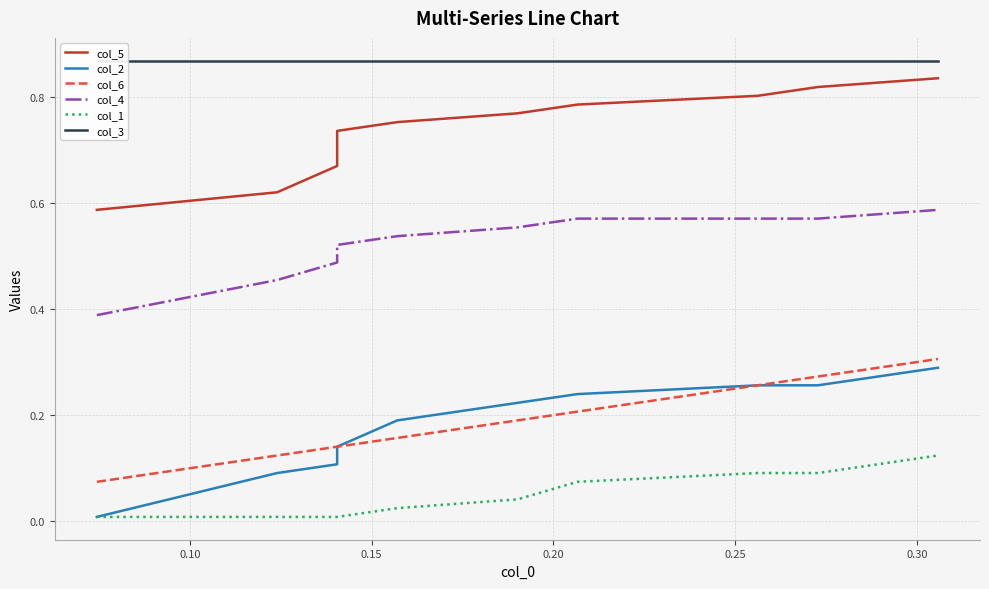

What is the total value across all series at 0.15?

2.3